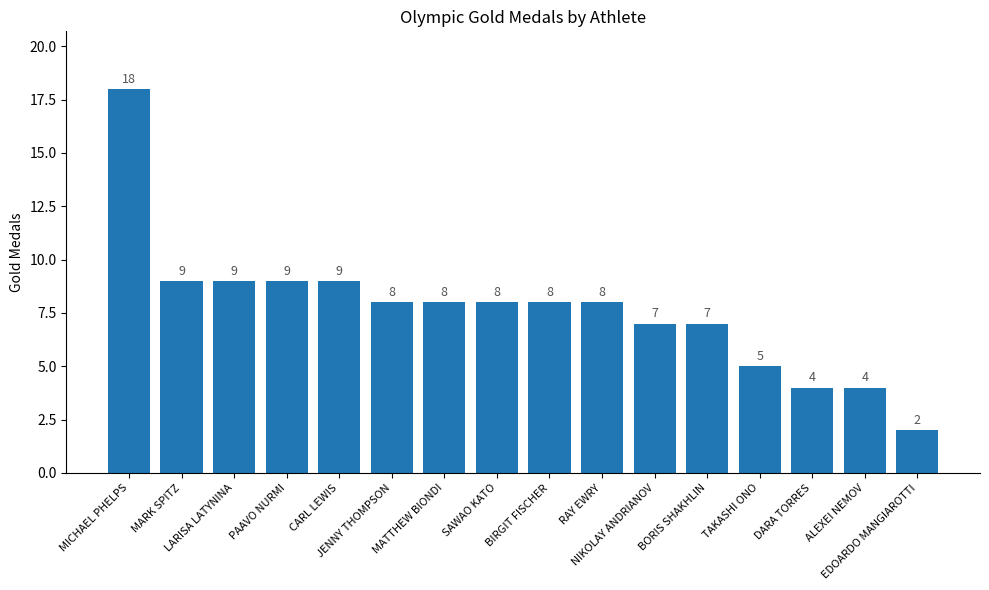

What is the change in value from CARL LEWIS to SAWAO KATO?

-1